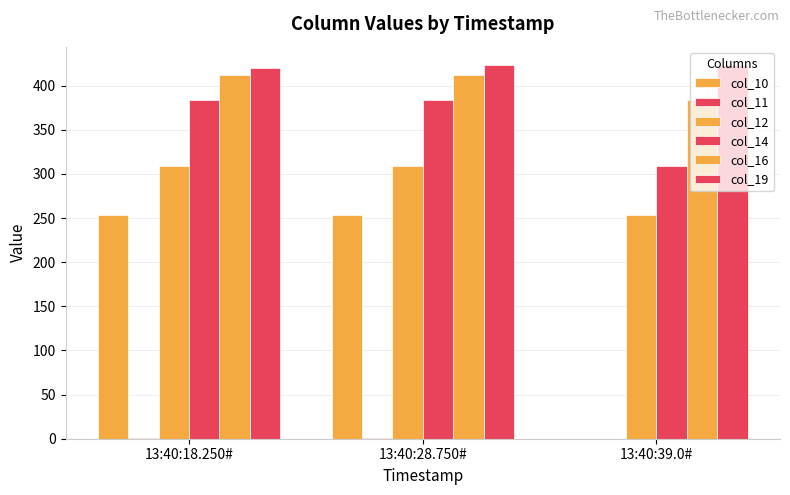

How many groups of bars are there?

3